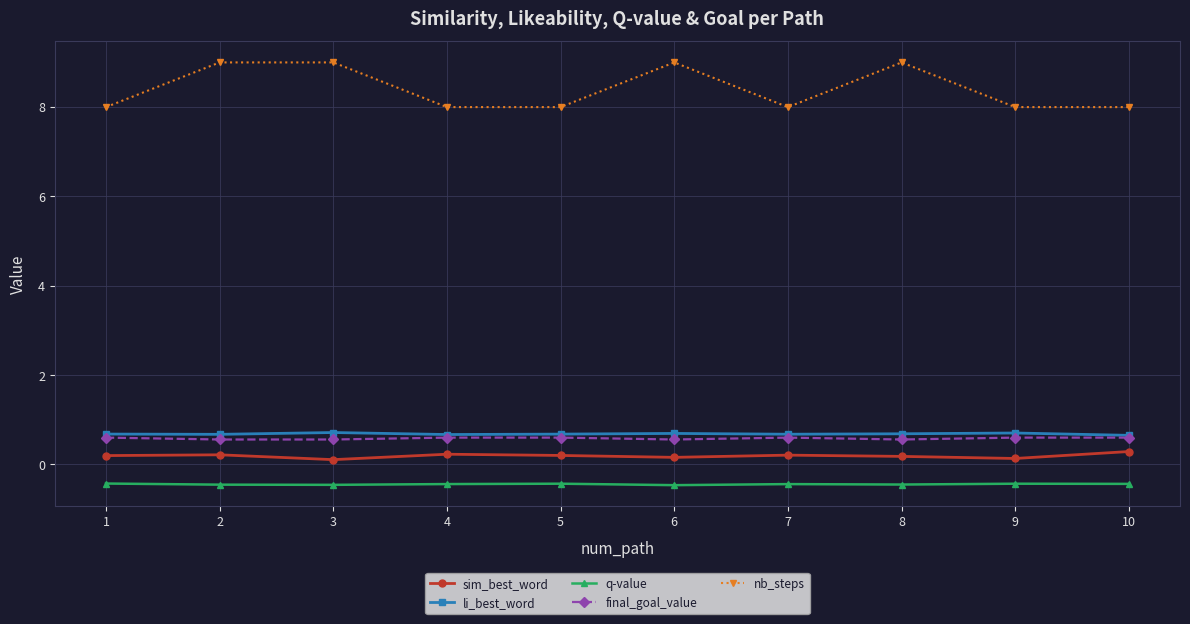

True or false: sim_best_word has a value of 0.2 at 7.

True